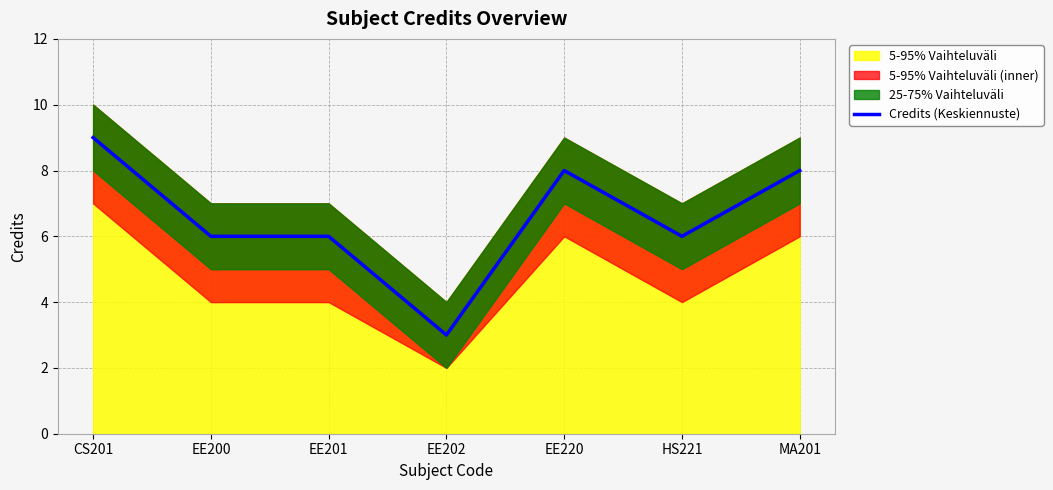

Where is the first local maximum?

EE220